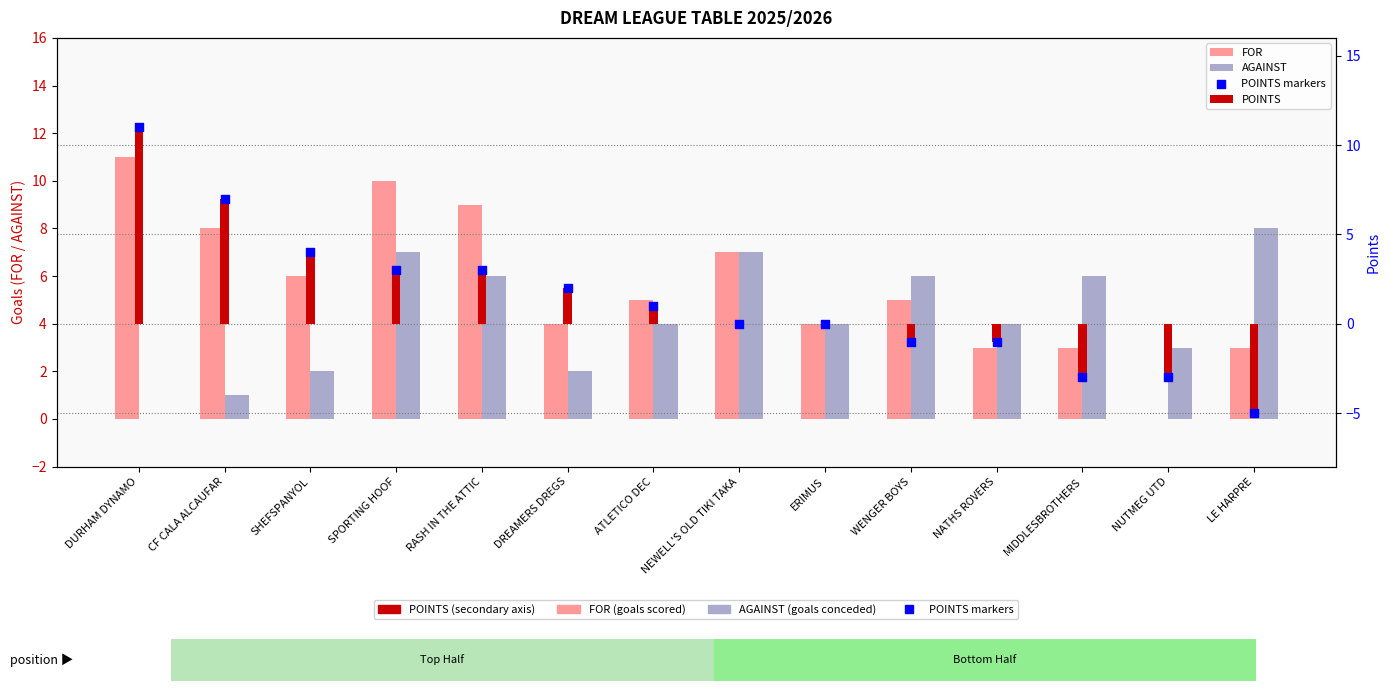

Which series has the largest Y range (max minus min)?

POINTS